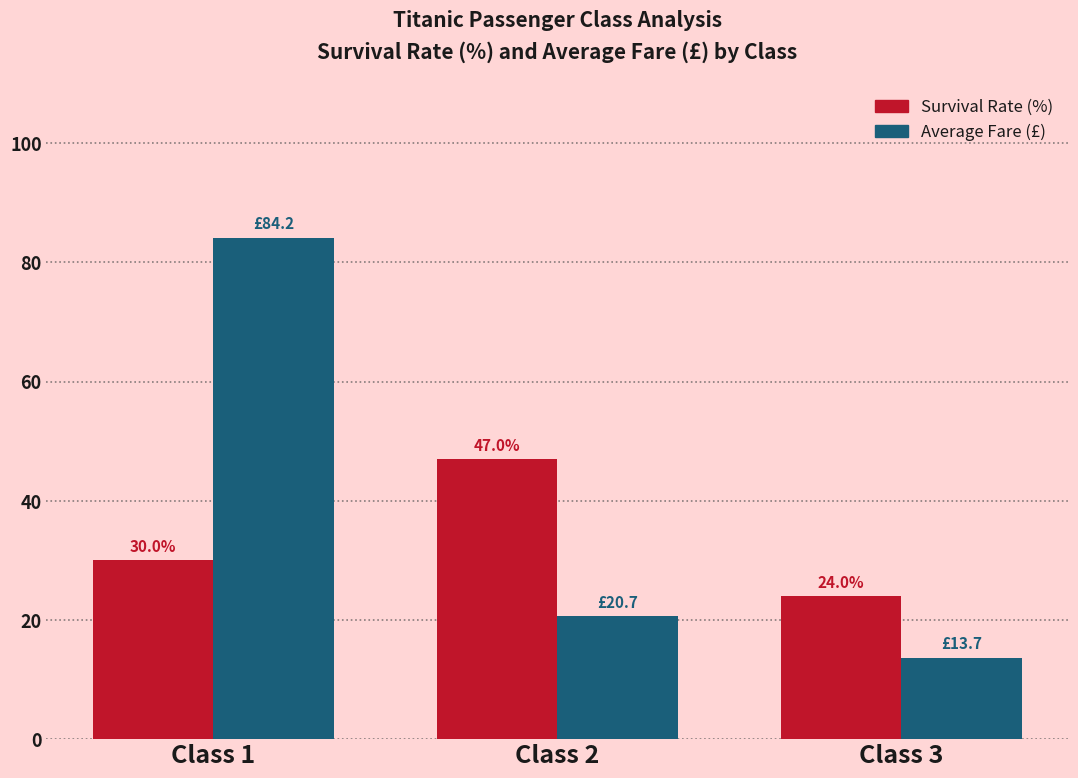

What are all the series names shown in the legend?

Survival Rate (%), Average Fare (£)